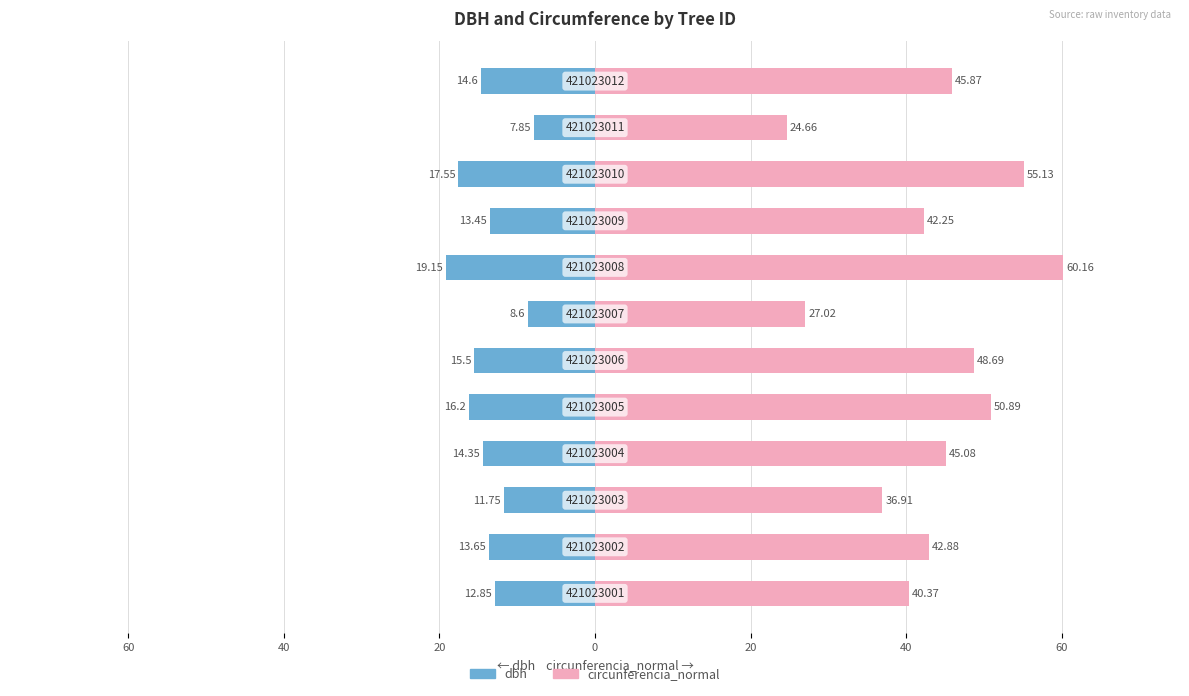

List the series in order of their overall mean, lowest first.

dbh, circunferencia_normal